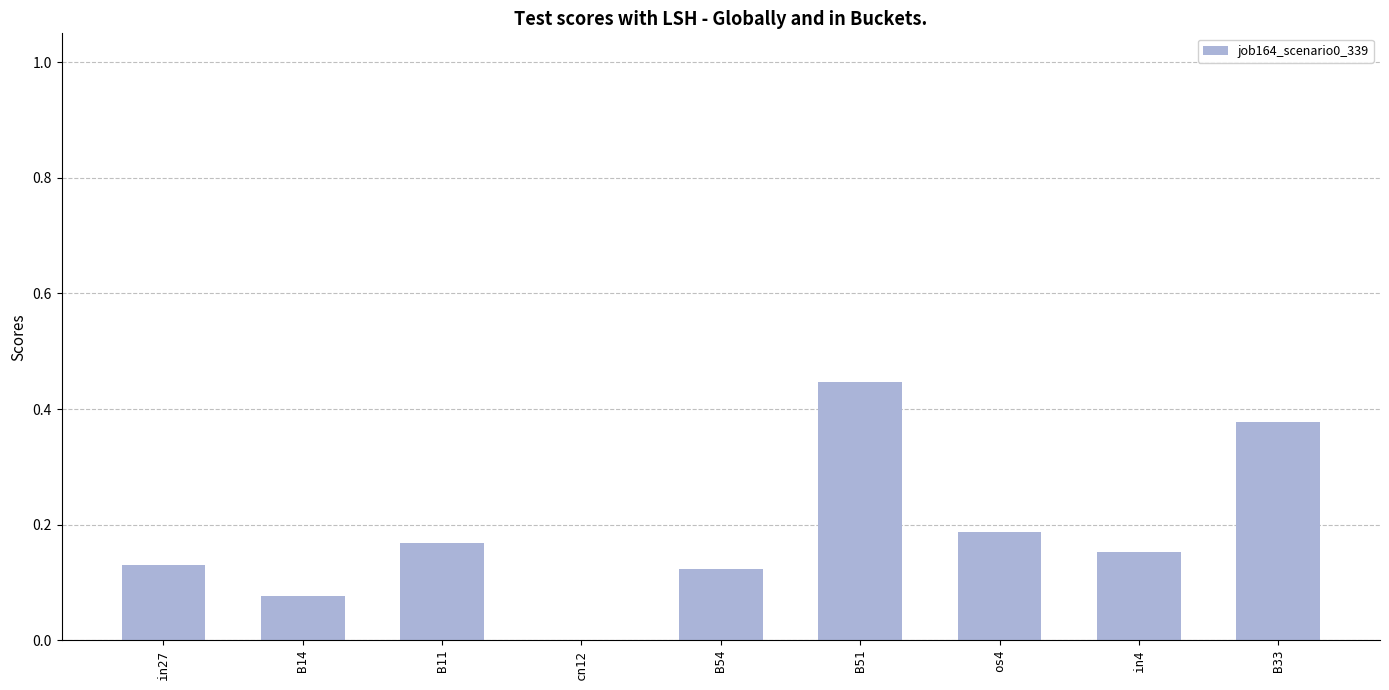

What is the sum of the values at in4 and B54?

0.3